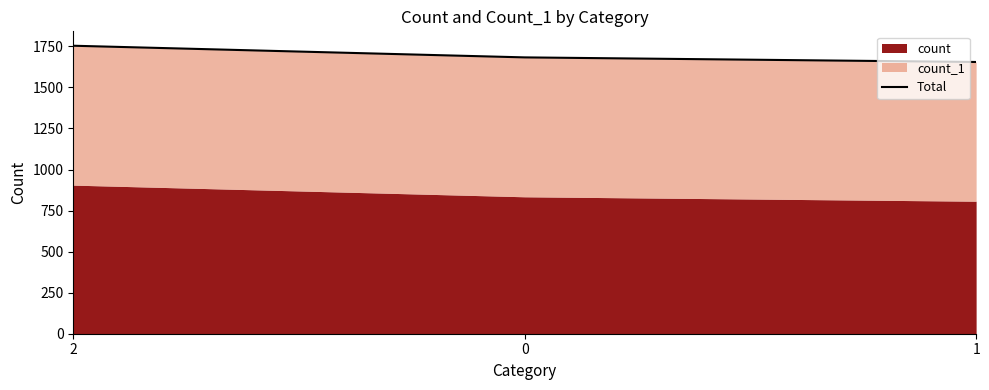

Count the number of values greater than 1683.

1